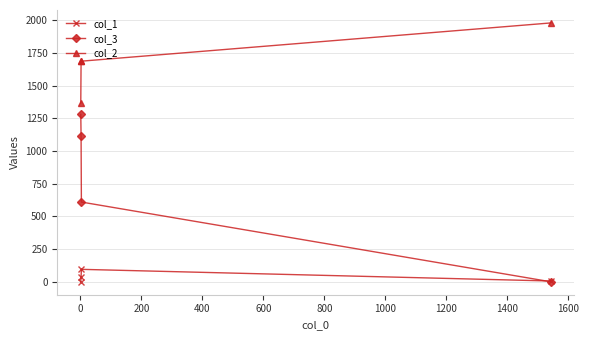

True or false: col_1 and col_2 intersect in this chart.

False